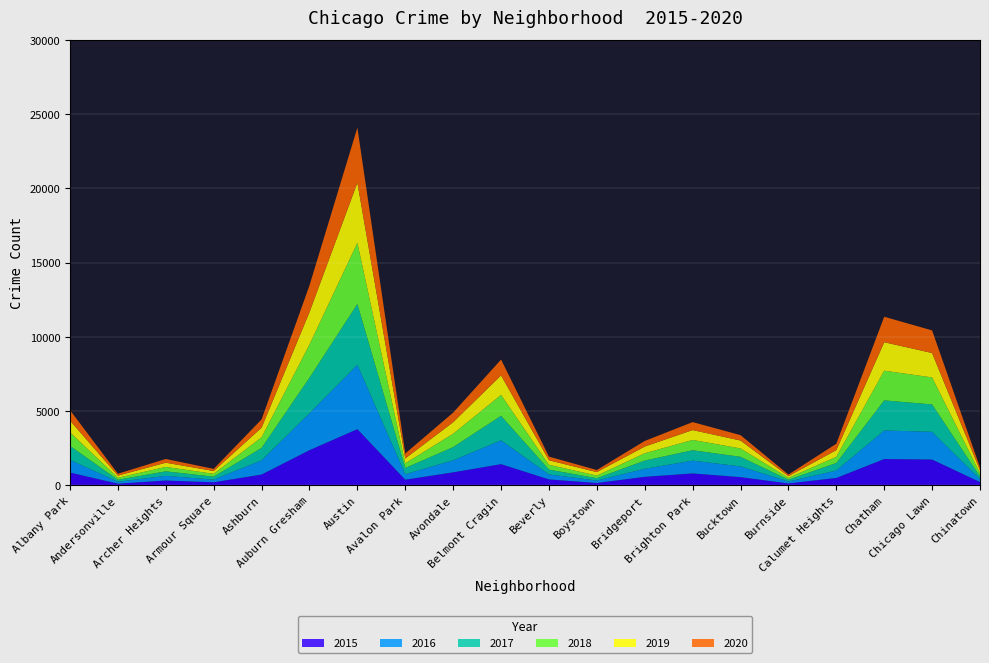

Reading right to left, what are all the values shown in this chart?

2015: 218	1735	1767	494	125	549	799	570	155	395	1424	872	376	3782	2365	724	202	321	108	857
2016: 199	1867	1925	499	131	724	862	543	168	334	1605	812	374	4334	2490	962	176	315	129	855
2017: 175	1844	2025	507	119	643	699	552	153	328	1649	889	415	4094	2390	833	200	303	132	941
2018: 214	1820	2001	417	125	566	694	492	176	323	1408	899	315	4122	2238	715	193	298	137	912
2019: 205	1644	1918	451	114	533	666	451	237	303	1316	778	327	4050	2178	645	191	284	145	793
2020: 192	1521	1715	430	108	362	535	377	140	247	1066	644	335	3704	1801	561	143	250	128	700